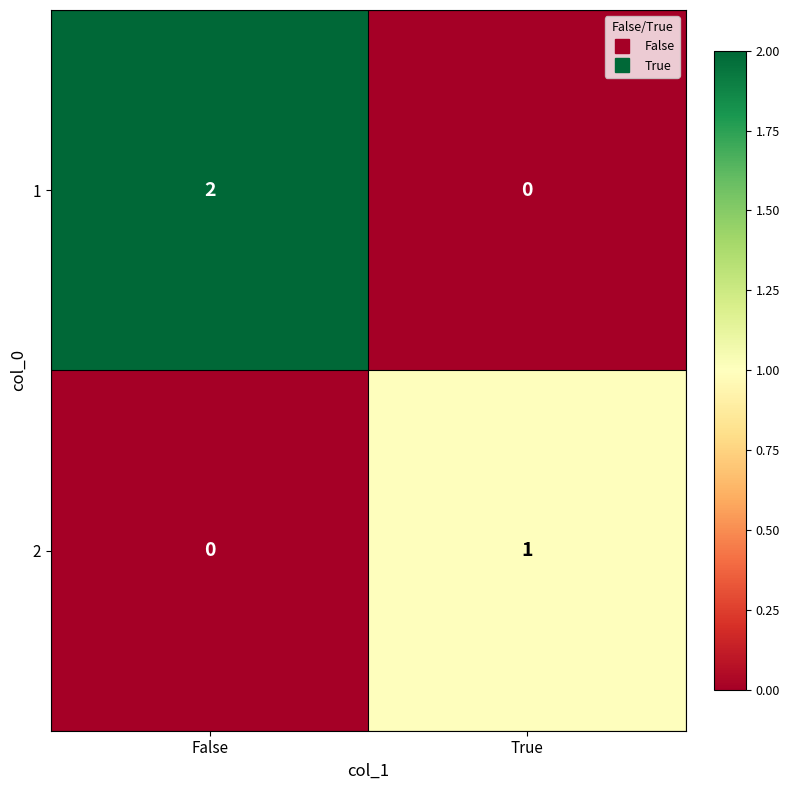

True or false: 2 has a value of 0 at True.

False